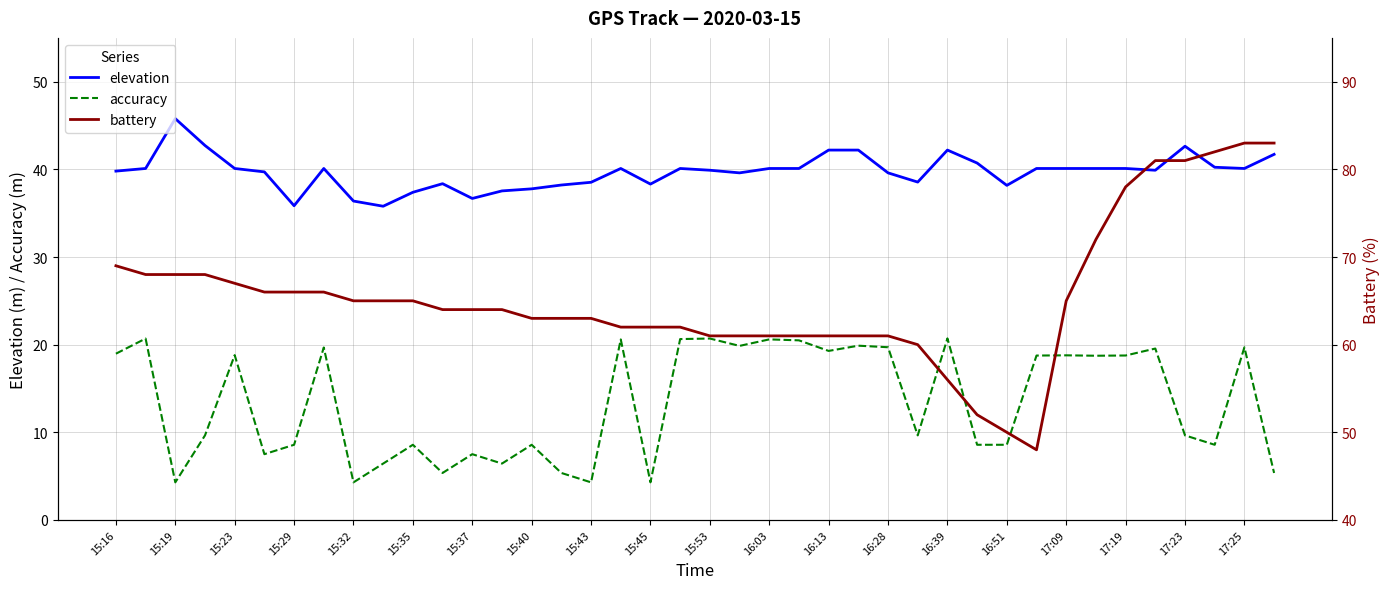

At how many categories does at least one series exceed 29?

40